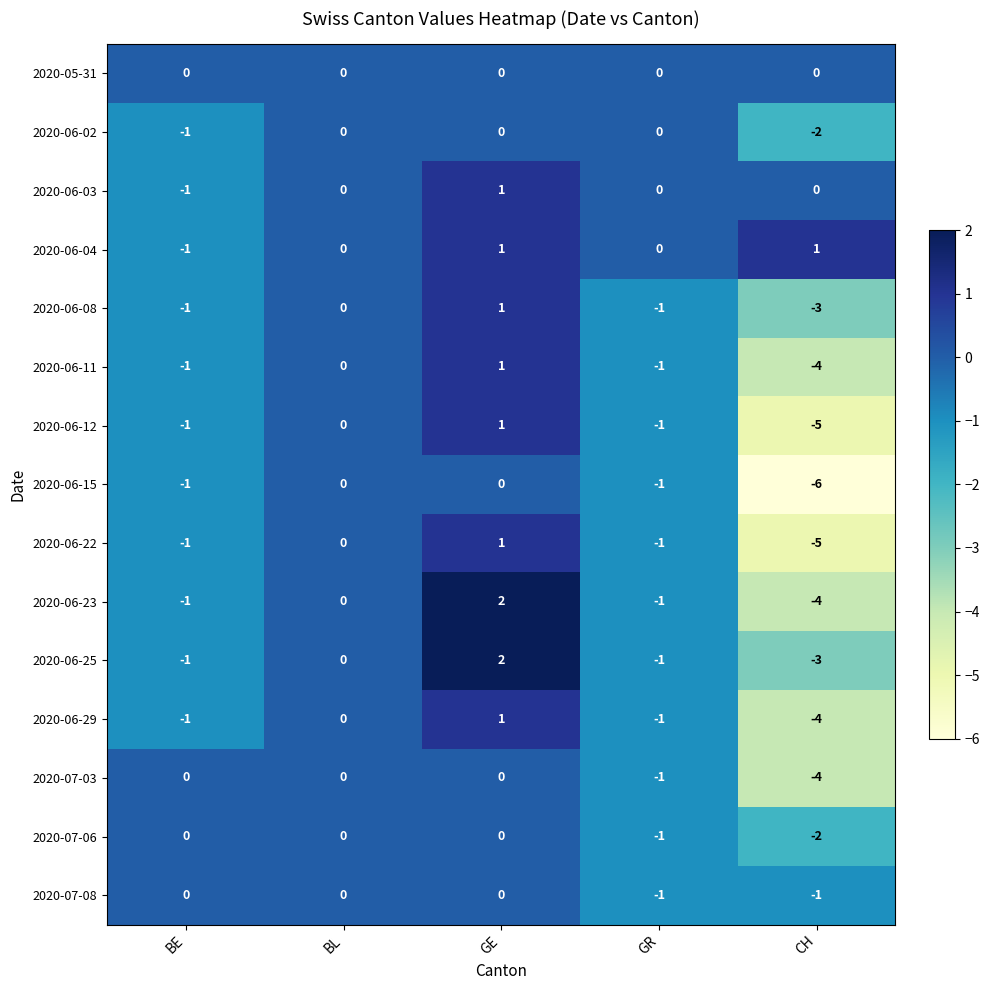

What is the approximate value of 2020-06-12 at CH?

-5